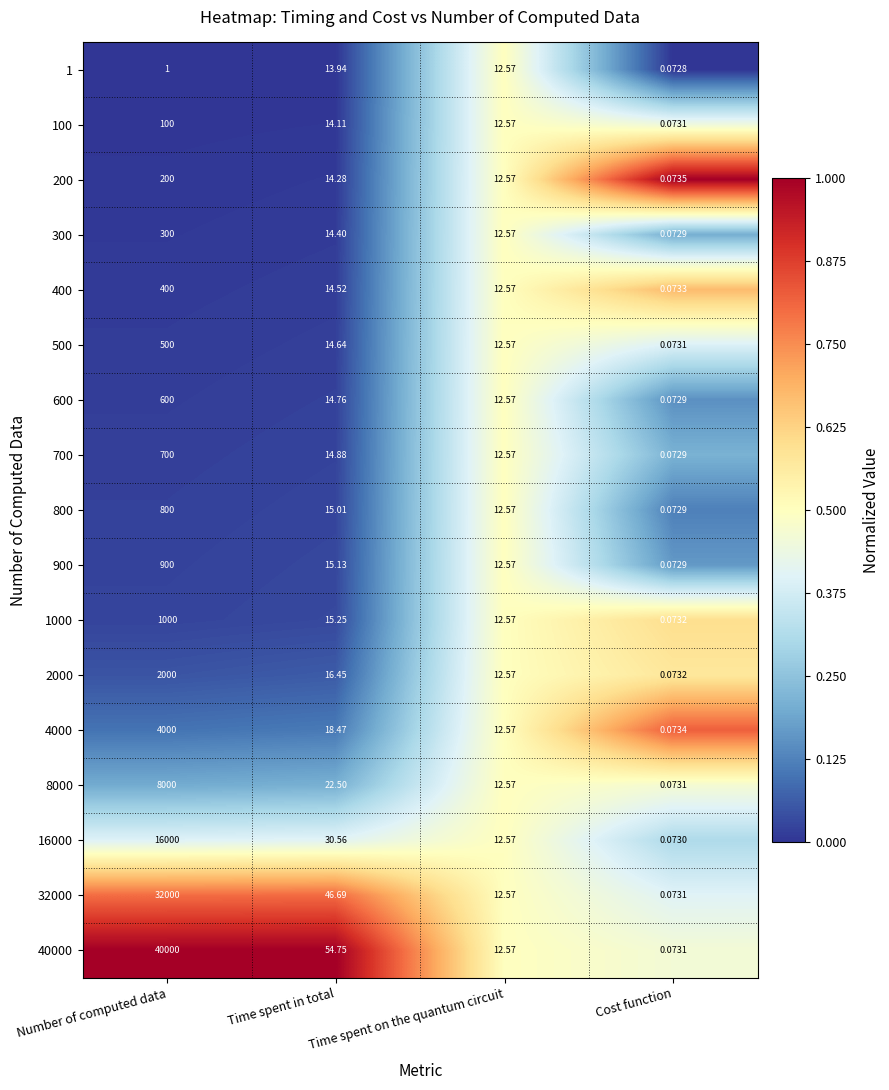

At Time spent in total, list the series in order from smallest to largest.

1, 100, 200, 300, 400, 500, 600, 700, 800, 900, 1000, 2000, 4000, 8000, 16000, 32000, 40000